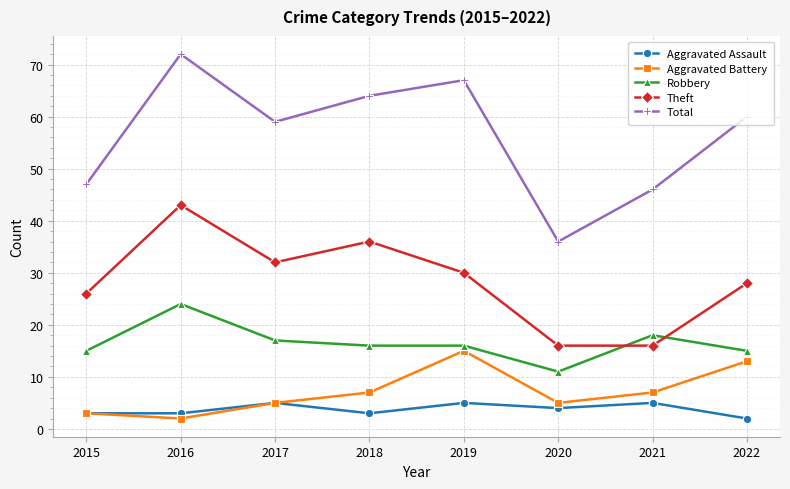

True or false: Theft and Total intersect in this chart.

False